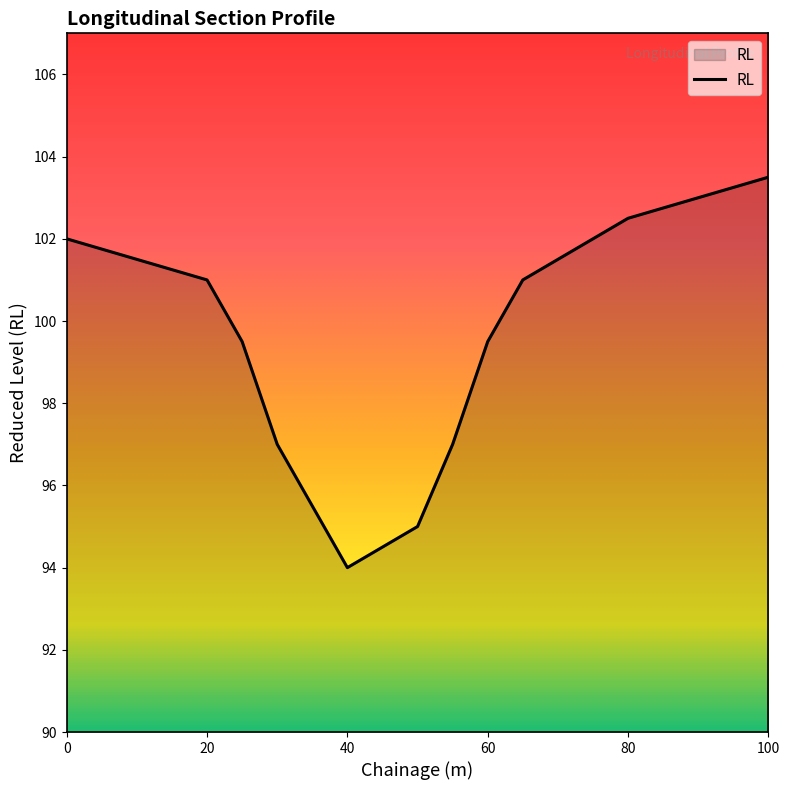

What is the difference between the second highest and second lowest values?

8.5